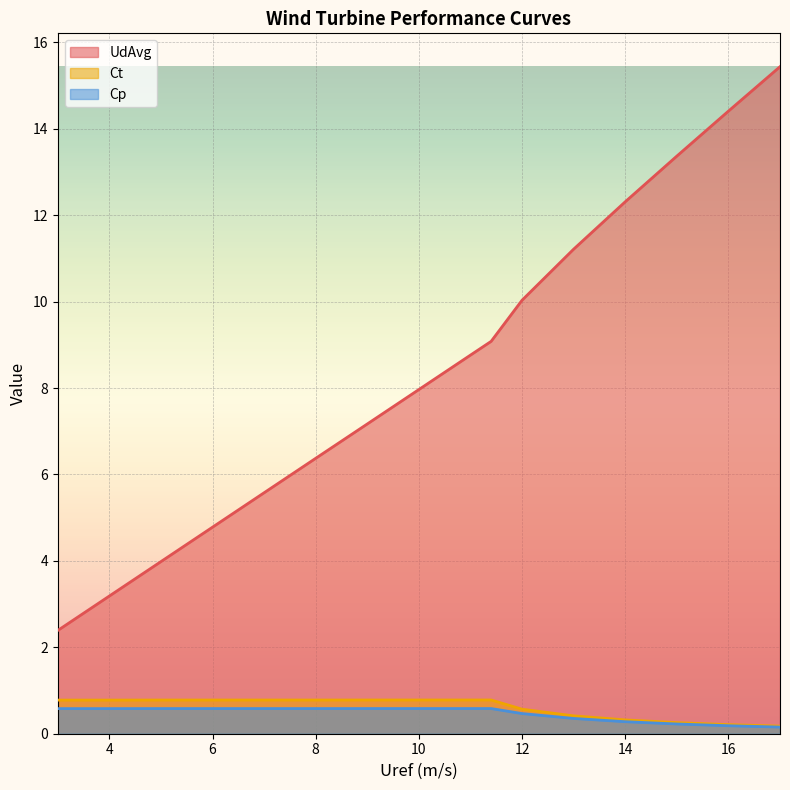

How many categories are shown in the chart?

16